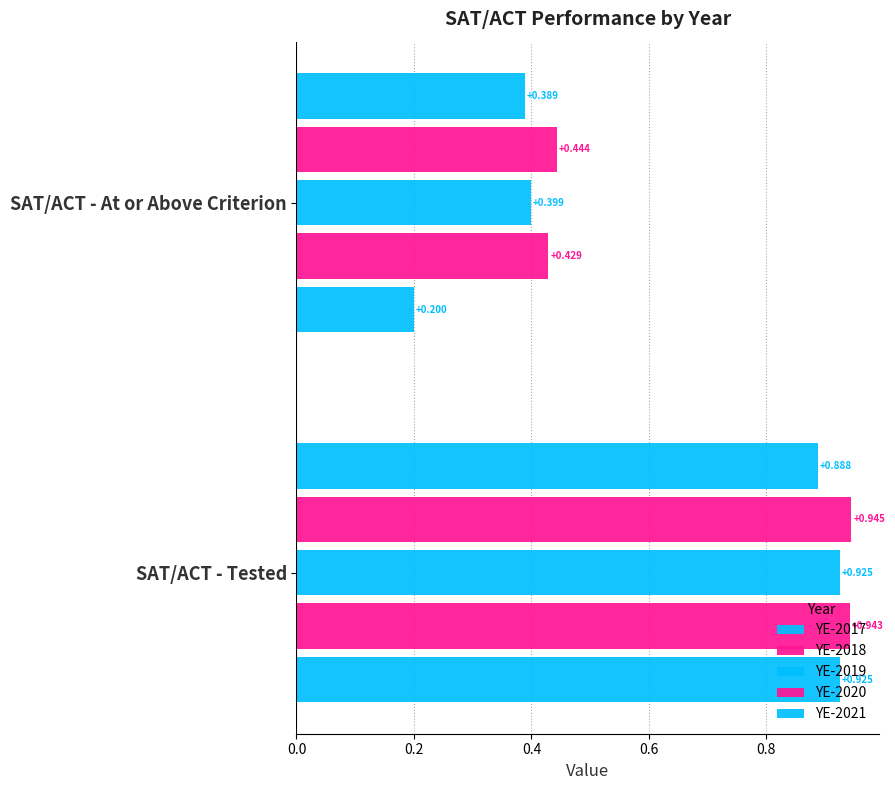

How many data points does each series have?

2